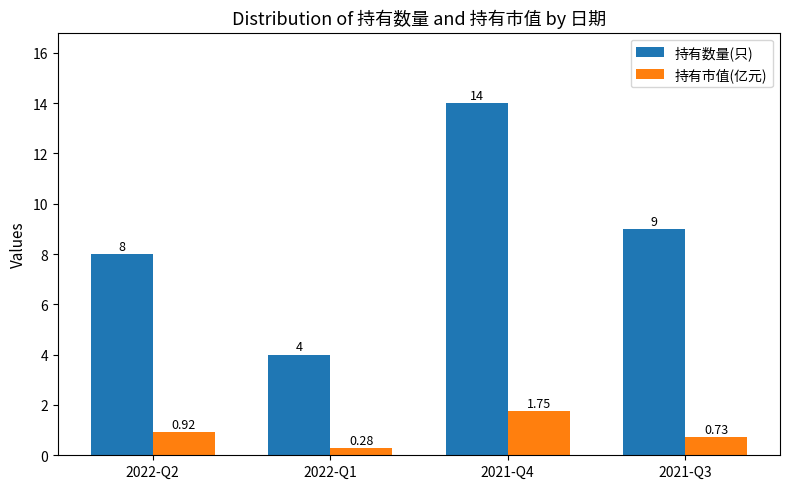

At which label does 持有数量(只) reach its peak?

2021-Q4